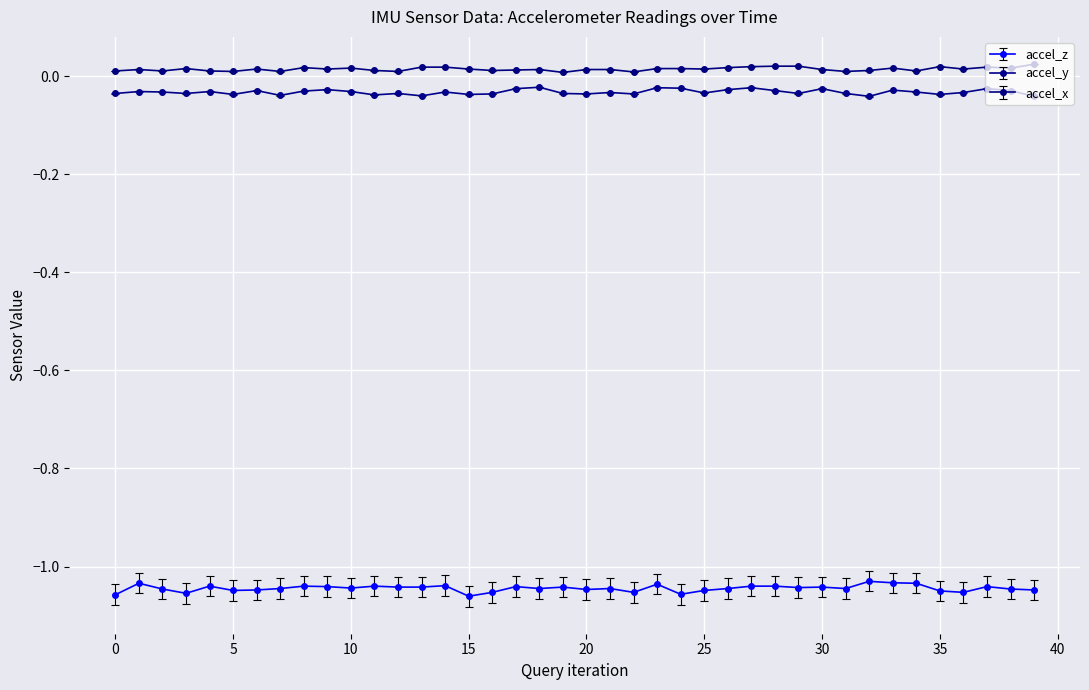

True or false: accel_x has more than 2 interior local peaks.

True